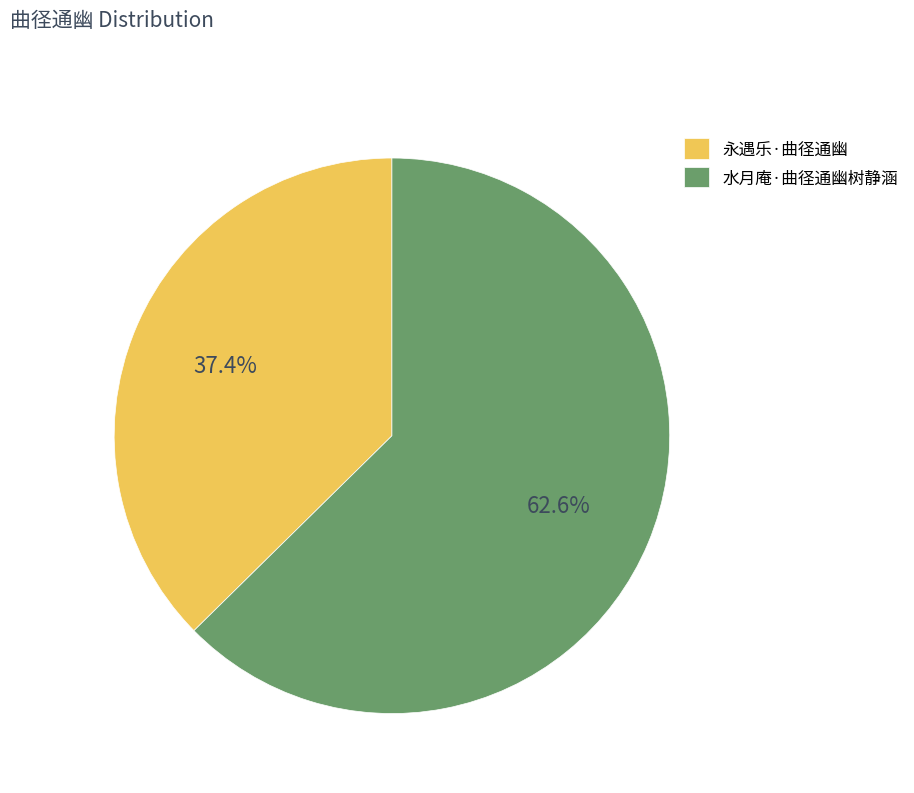

Which category has the biggest portion of the pie?

水月庵·曲径通幽树静涵